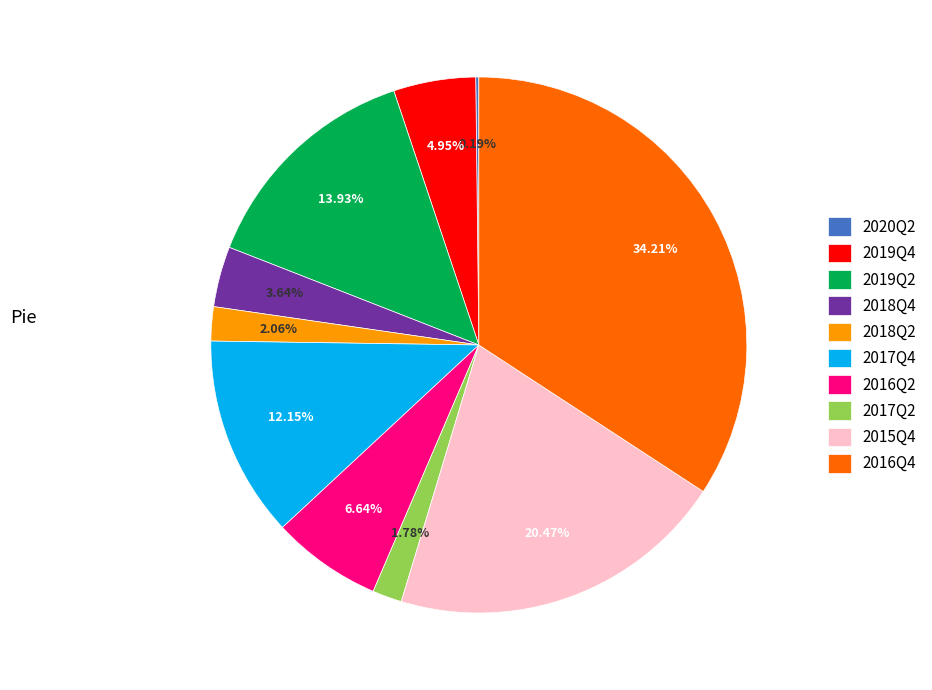

Which has a higher value, 2019Q2 or 2016Q2?

2019Q2